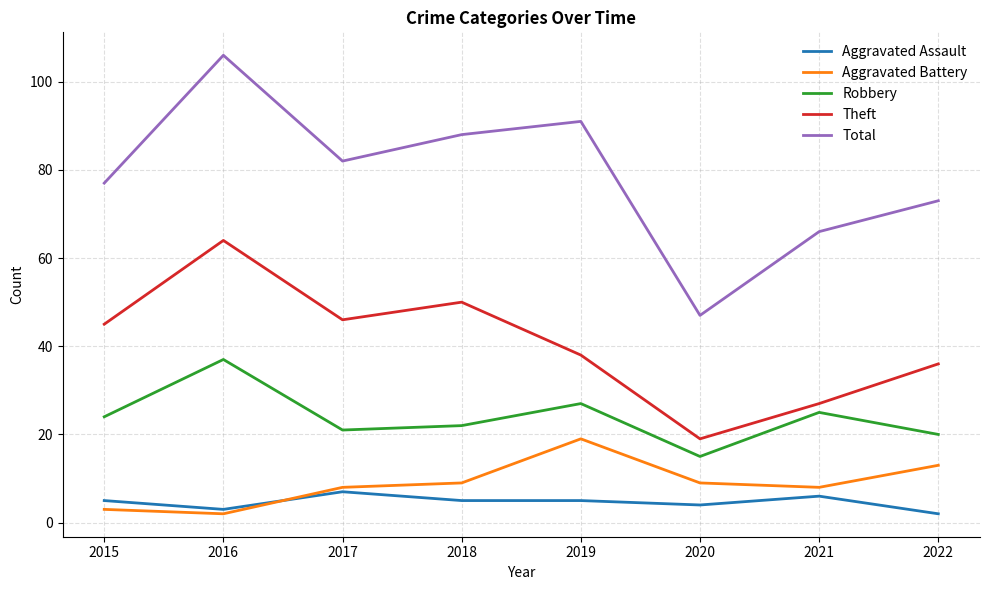

What is the difference between the highest and lowest values at 2018?

83